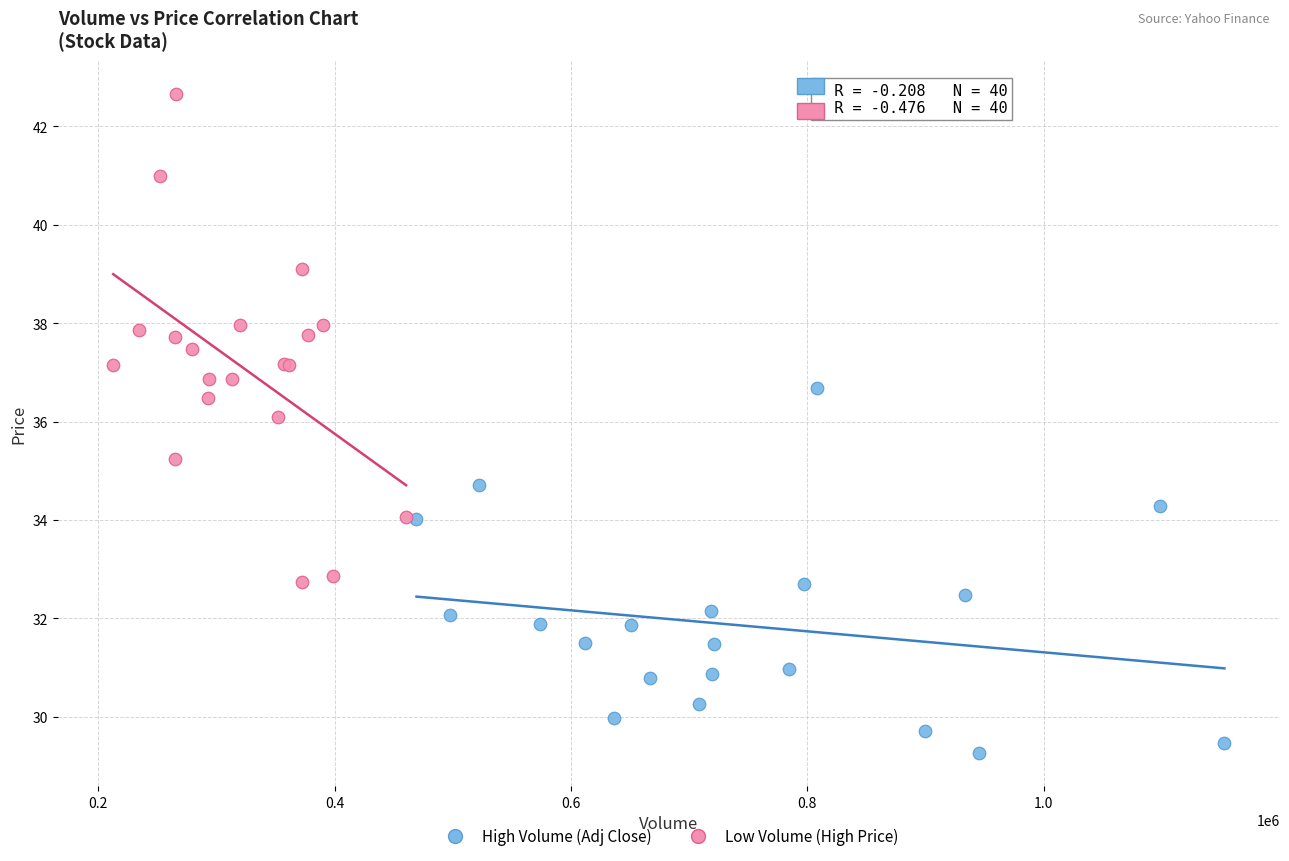

Which series contains the lowest Y value?

High Volume (Adj Close)